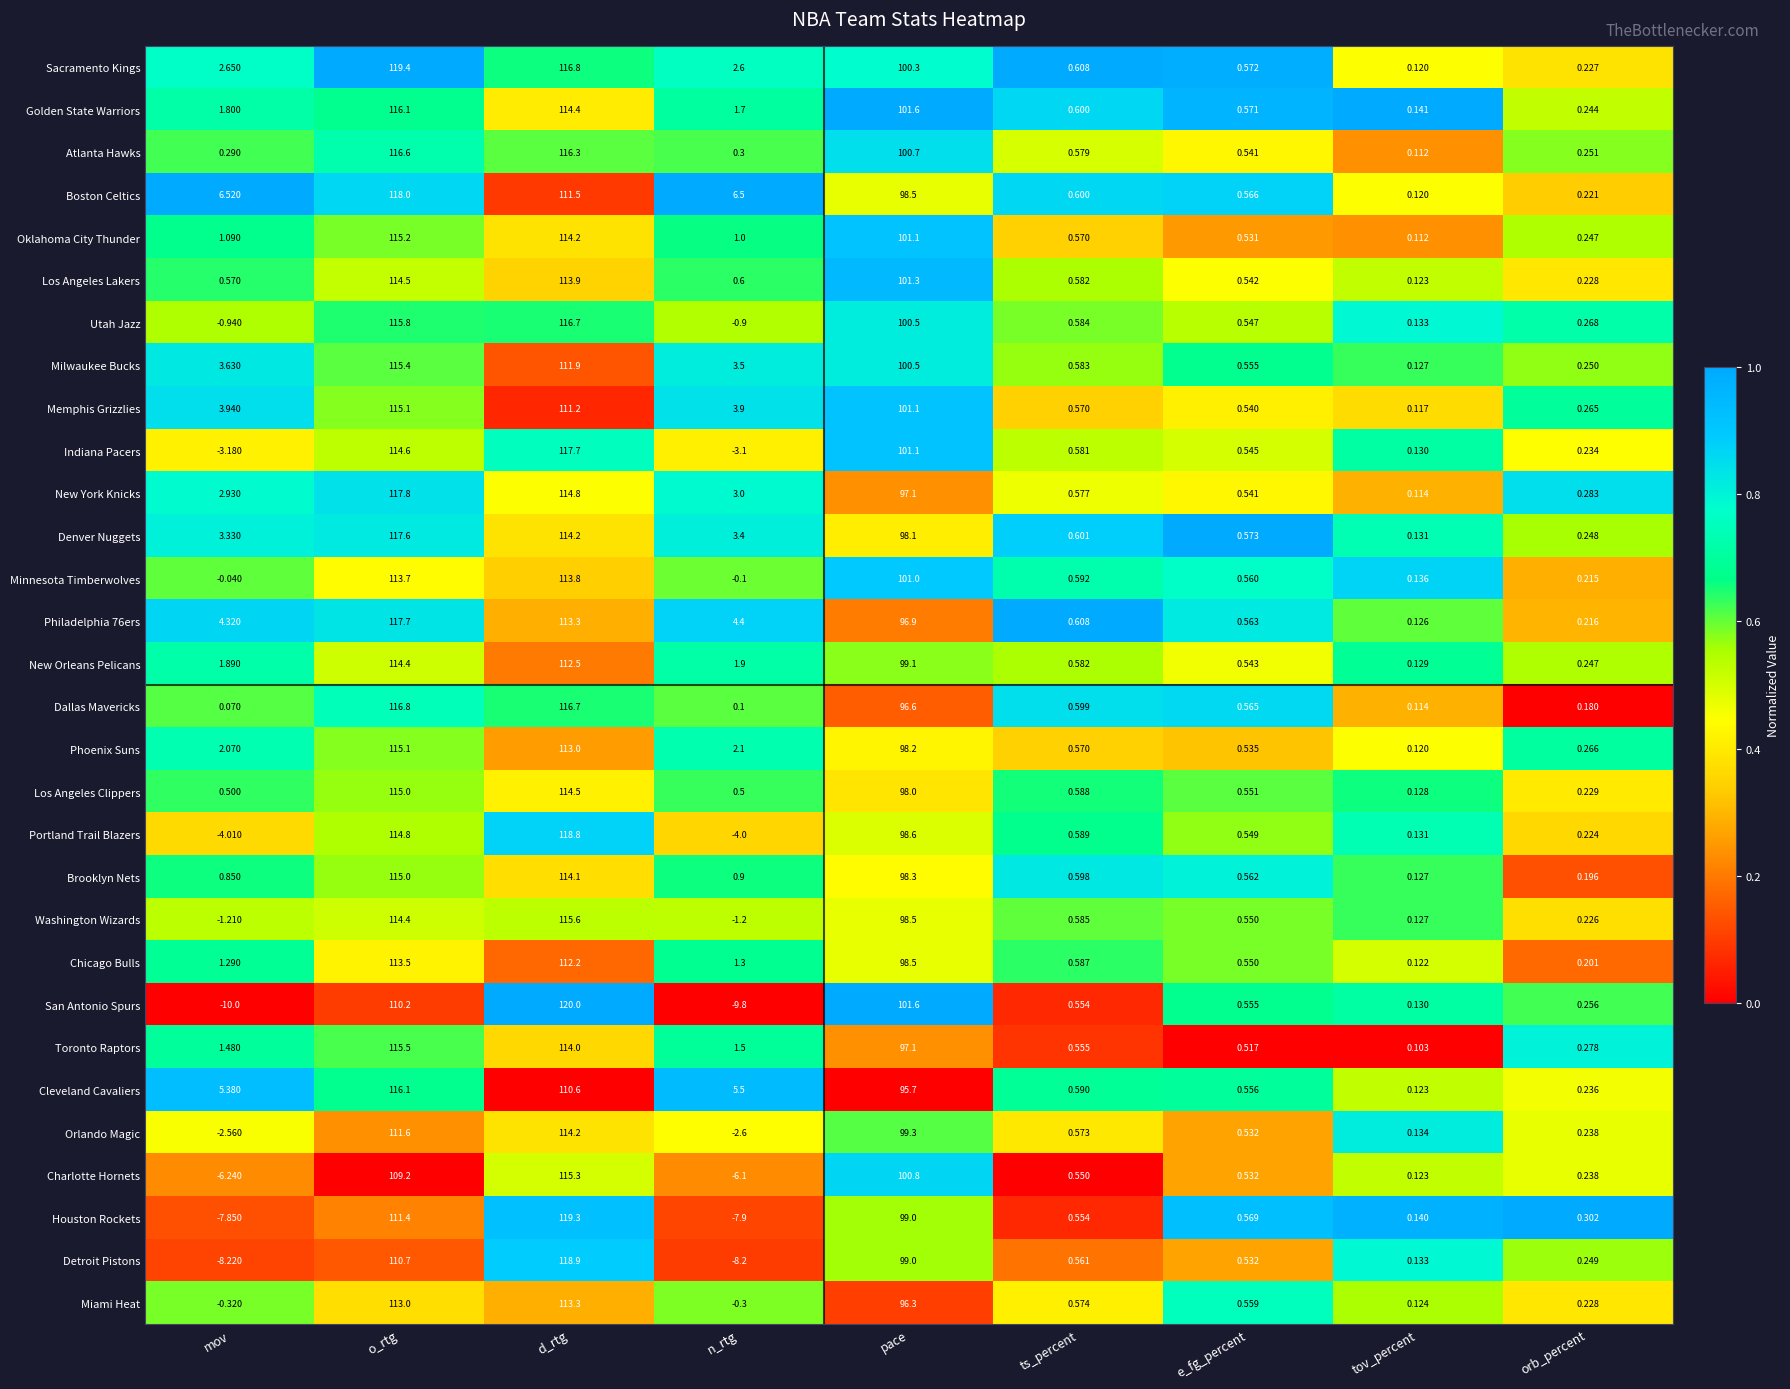

Which category has the highest value in the Los Angeles Lakers series?

o_rtg